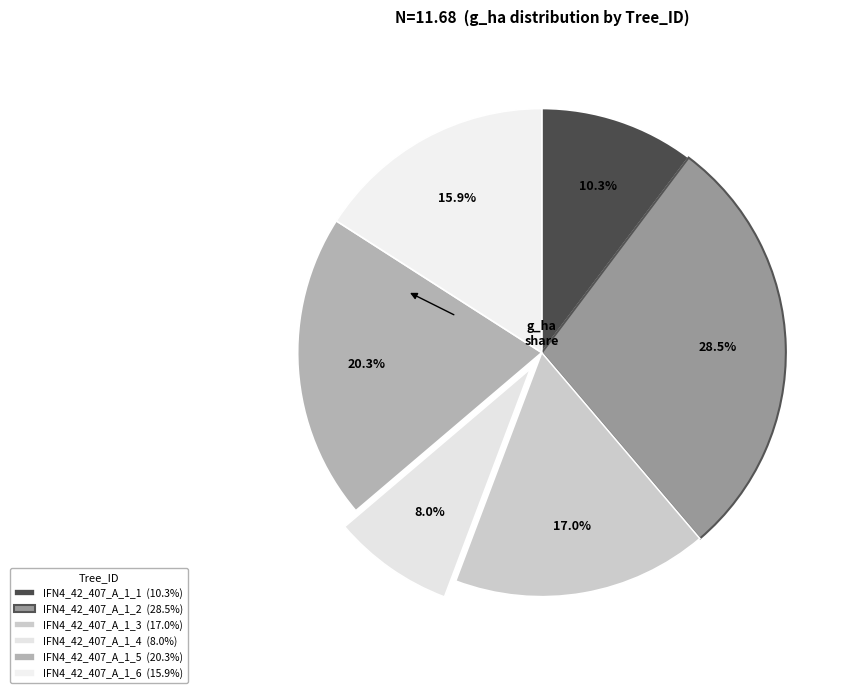

How many slices are in this pie chart?

6